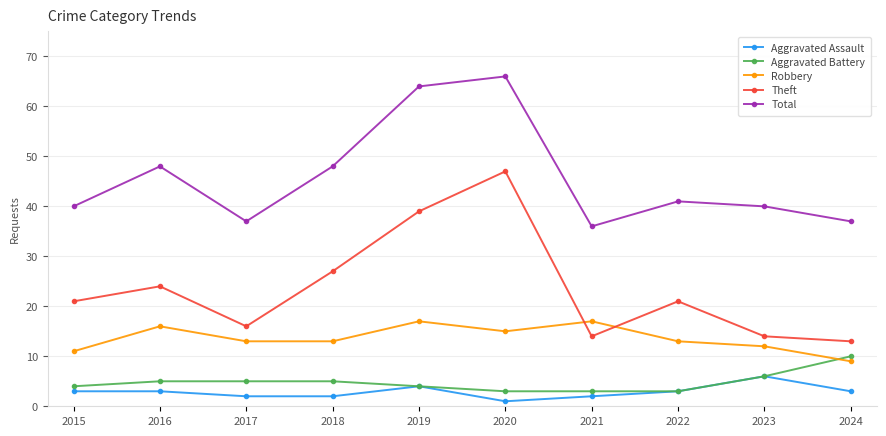

The value of Robbery at 2015 is 11. True or false?

True